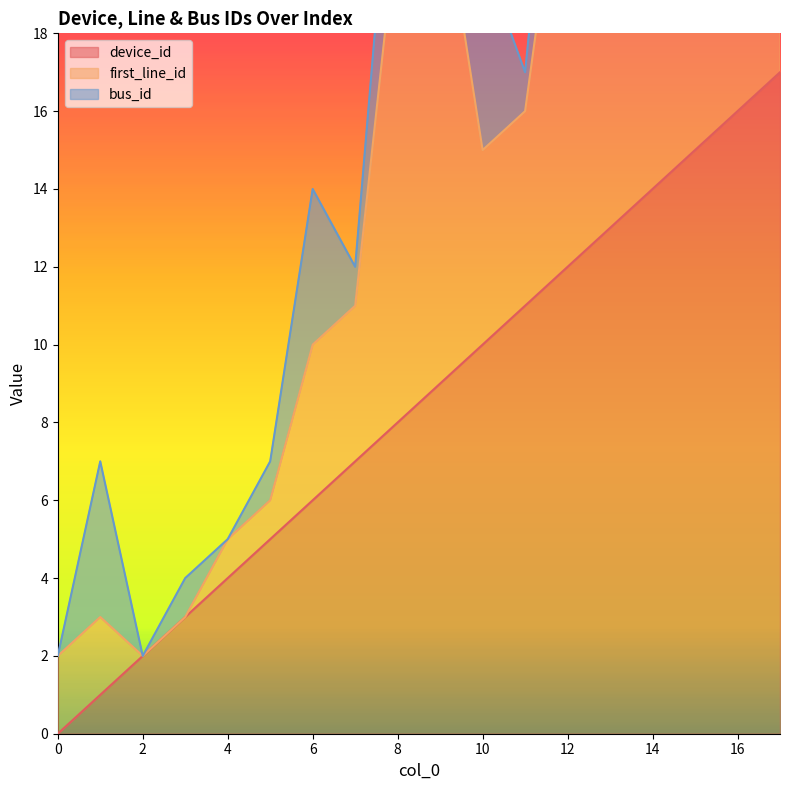

Which series has the largest total across all categories?

device_id